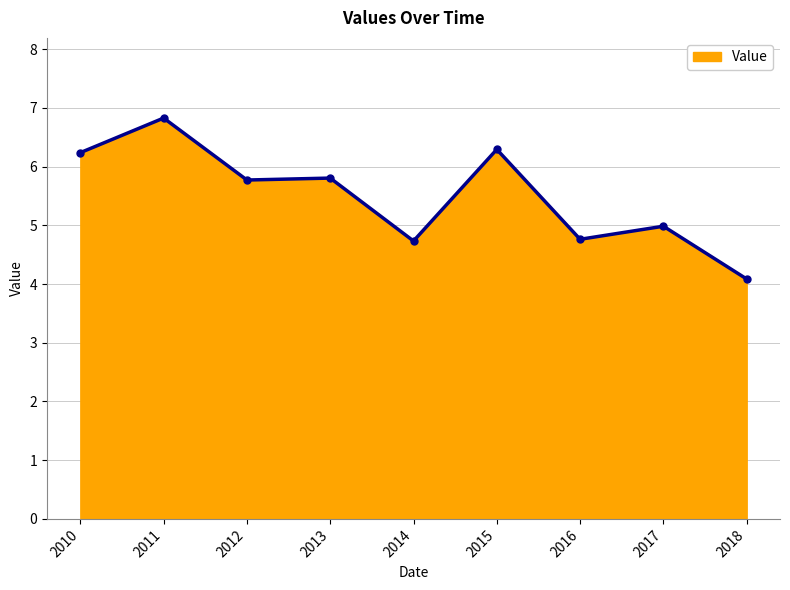

What is the difference between the values at 2013 and 2018?

1.7